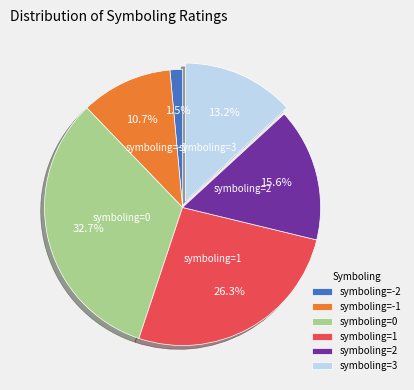

Is the sum of symboling=2 and symboling=-1 greater than half?

No